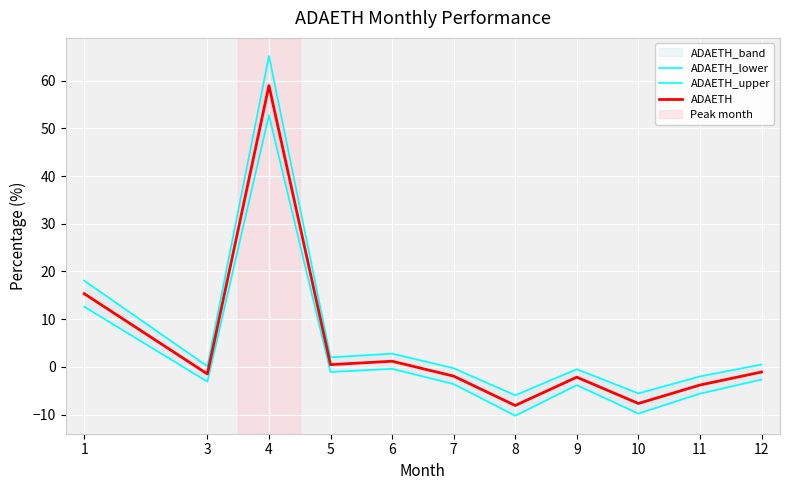

How many lines are shown in the chart?

3